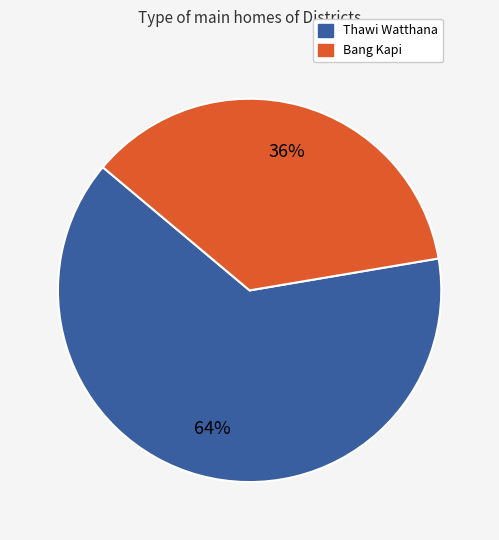

Is the sum of Thawi Watthana and Bang Kapi greater than half?

Yes